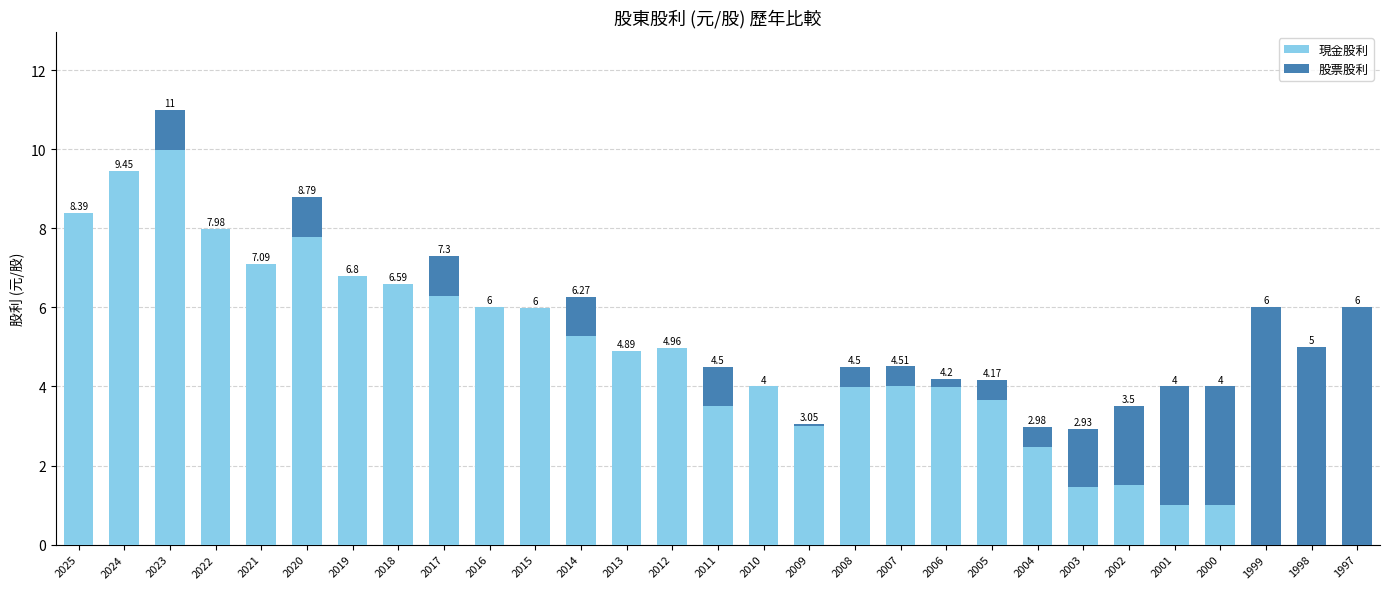

Count the number of data series in this chart.

2